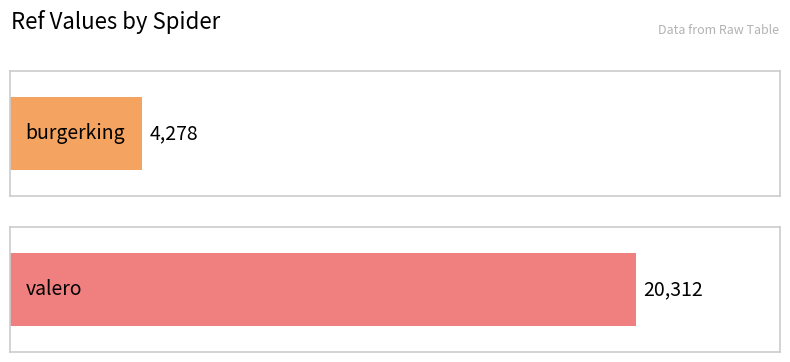

How many series are shown in this chart?

1